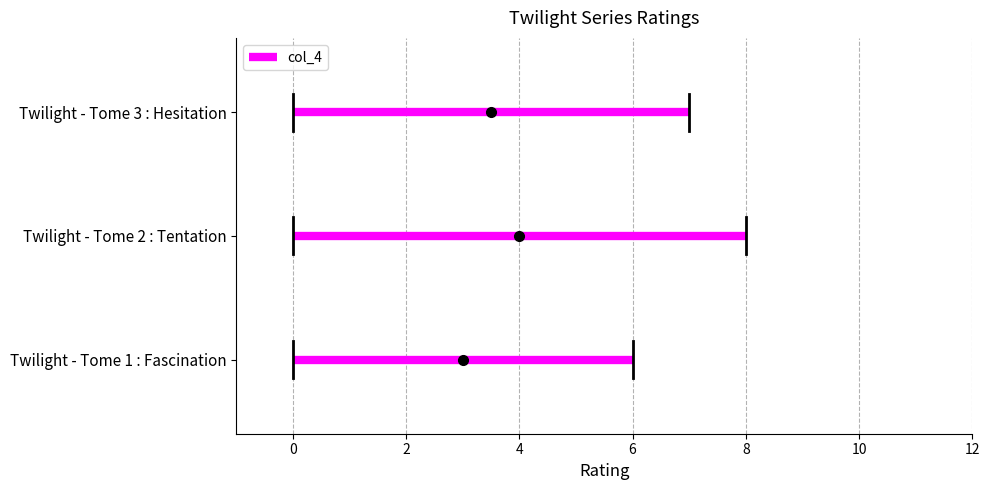

Which has a higher value, Twilight - Tome 3 : Hesitation or Twilight - Tome 1 : Fascination?

Twilight - Tome 3 : Hesitation